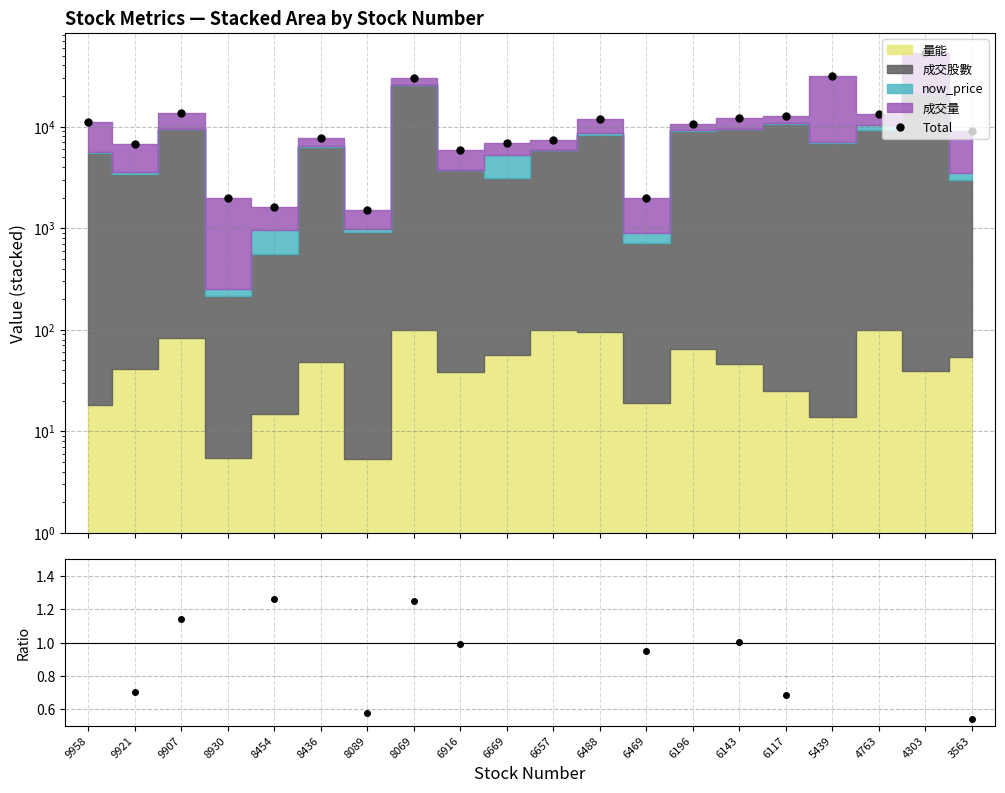

List the labels in order of Total value, largest first.

4303, 5439, 8069, 9907, 4763, 6117, 6143, 6488, 9958, 6196, 3563, 8436, 6657, 6669, 9921, 6916, 6469, 8930, 8454, 8089